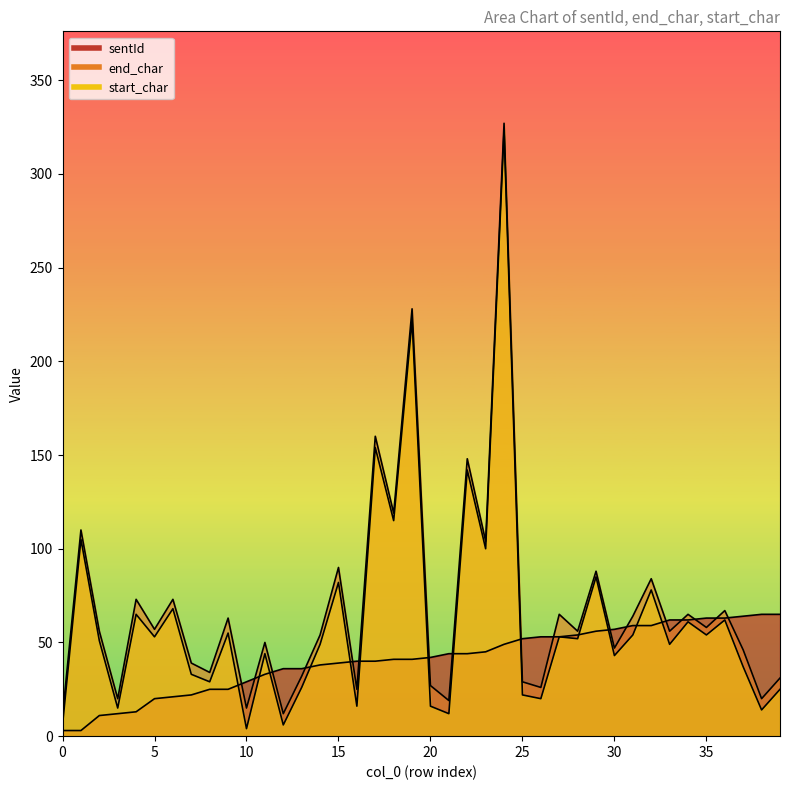

How many values in the sentId series are below 42?

20